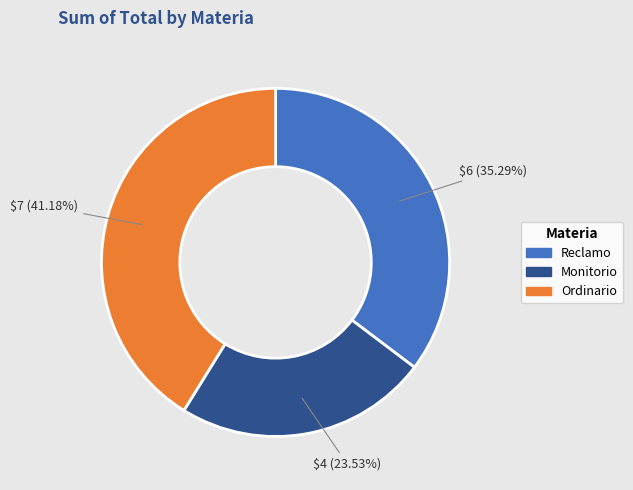

Combined, do Monitorio and Ordinario account for over 50%?

Yes